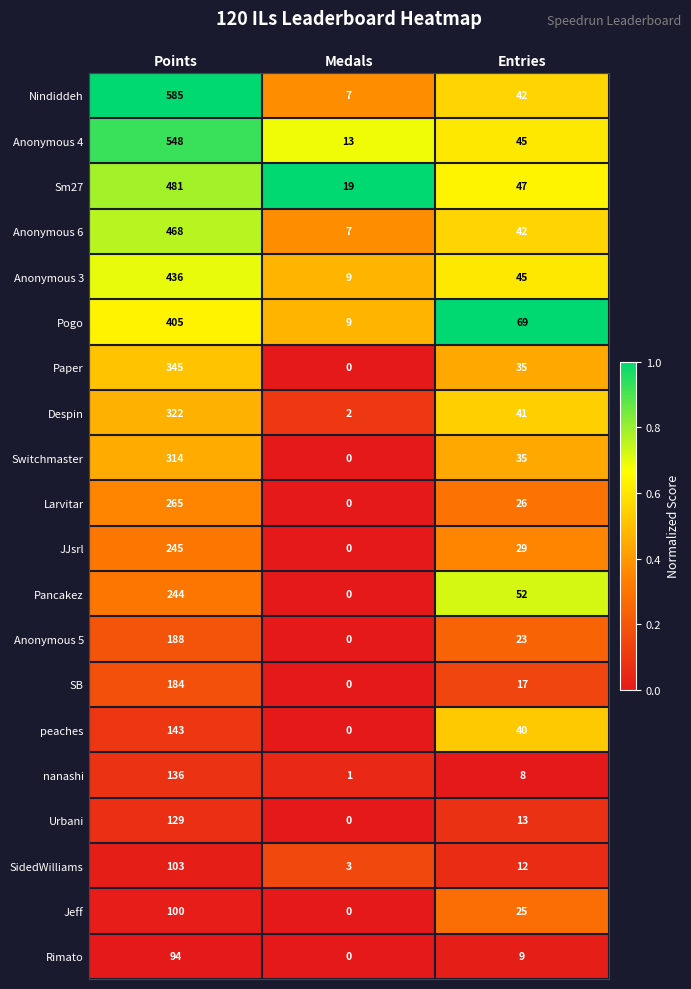

What is the maximum value for JJsrl?

245